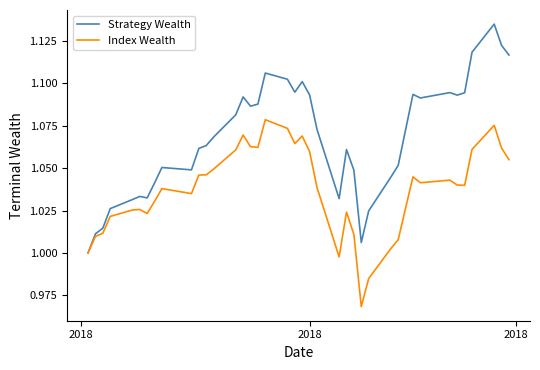

Which series has the largest total across all categories?

Strategy Wealth